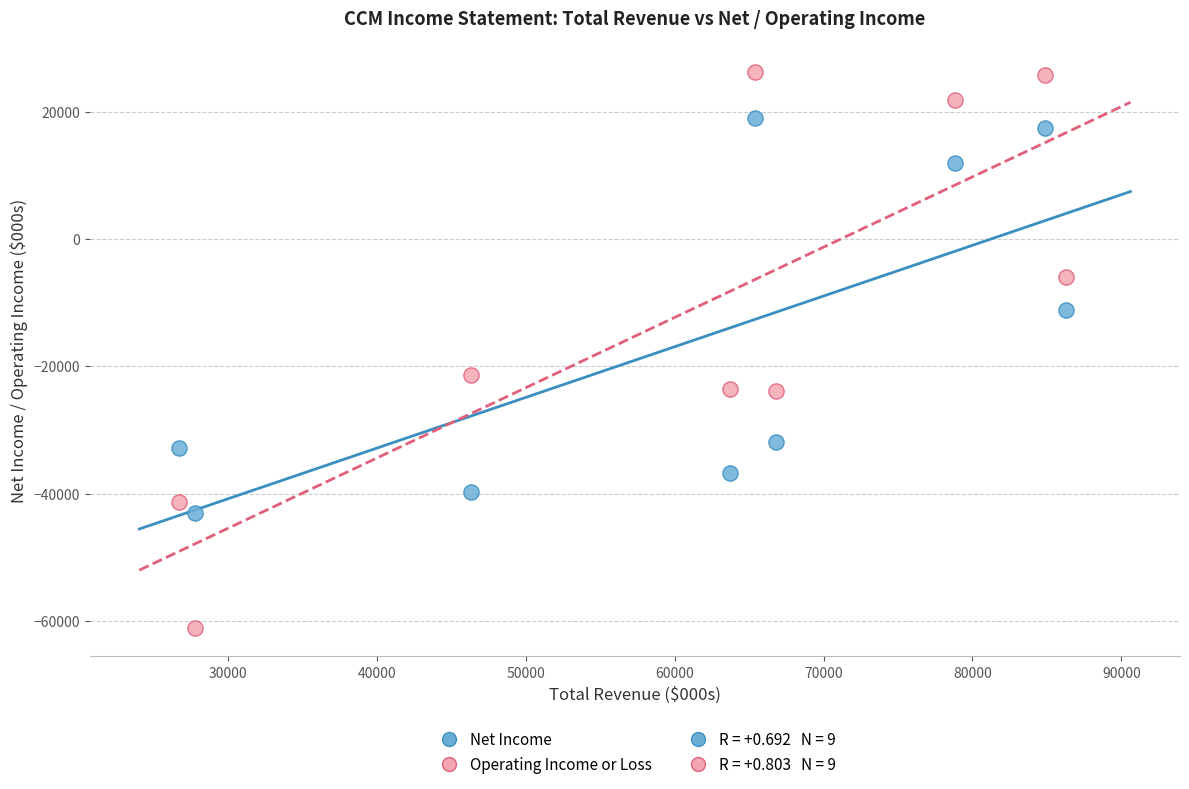

Which series reaches the maximum Y coordinate?

Operating Income or Loss